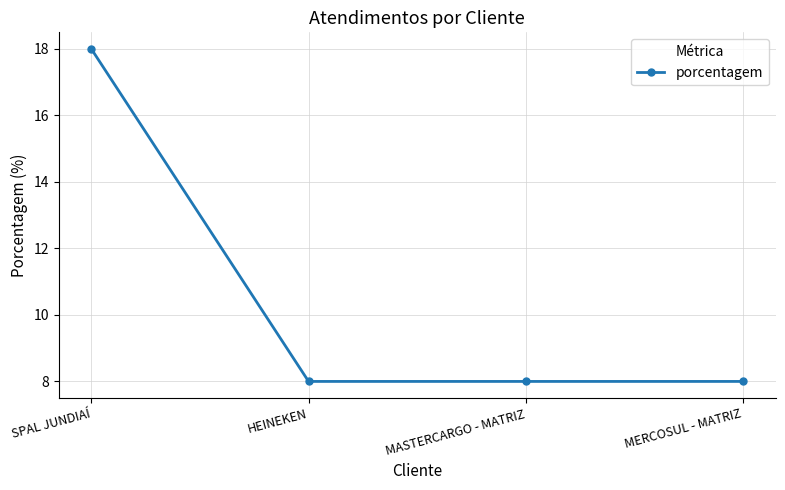

What is the difference between the maximum and second lowest values?

10